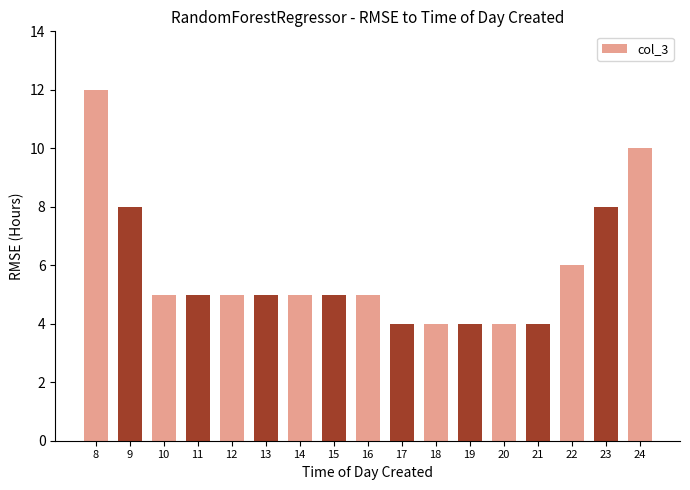

Is it true that the value at 15 is 2?

False